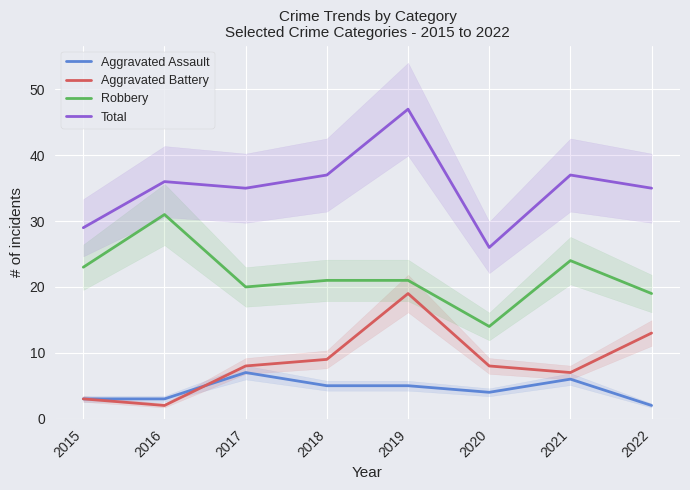

What value does the Robbery series have at 2018?

21